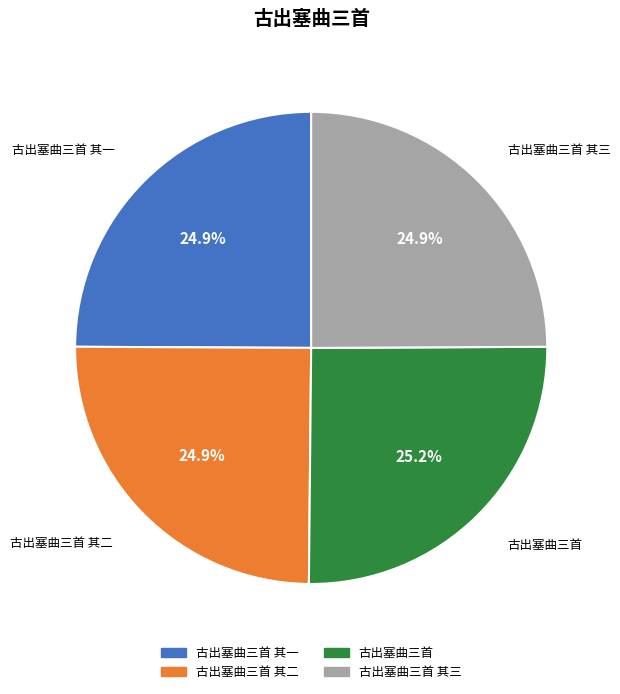

Is there a majority slice in this chart?

No